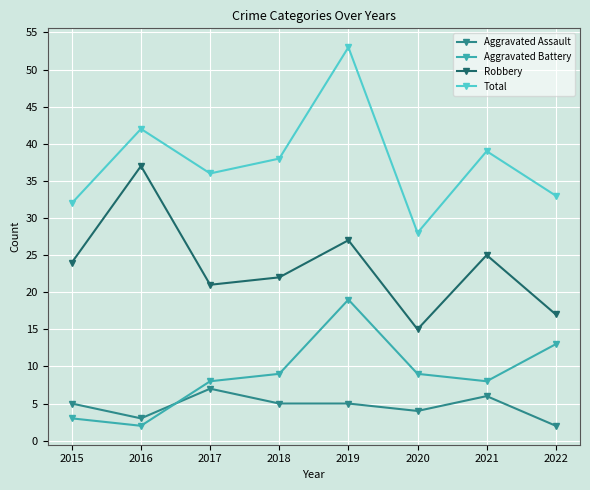

True or false: Robbery and Aggravated Assault cross at least once.

False